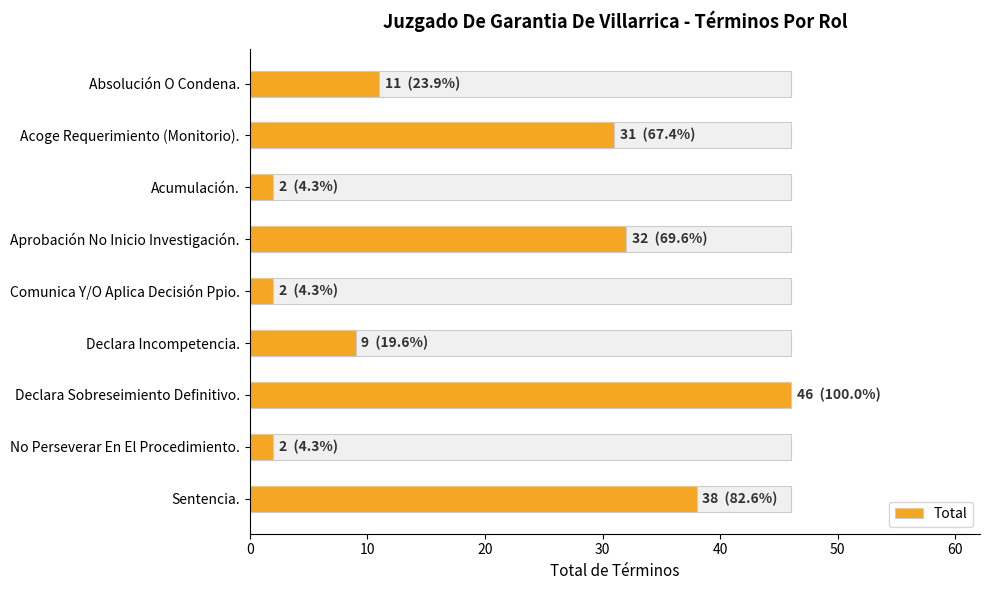

Reading left to right, list all the values displayed in this chart.

11	31	2	32	2	9	46	2	38